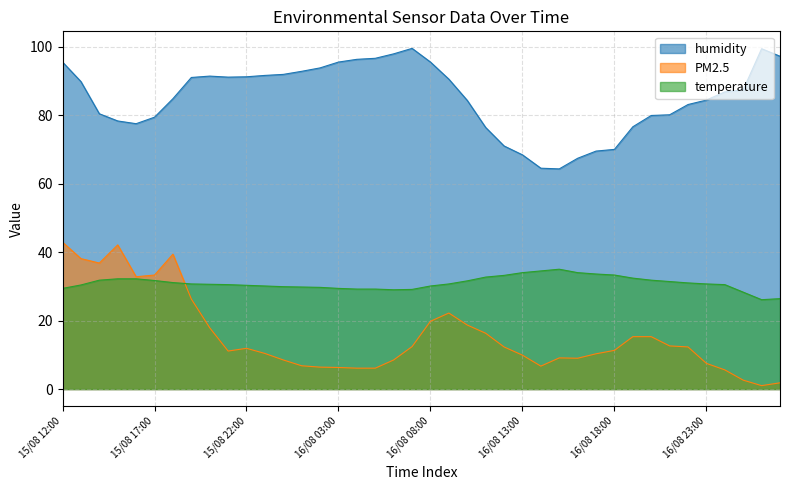

Does the chart display data point markers on the line(s)?

No